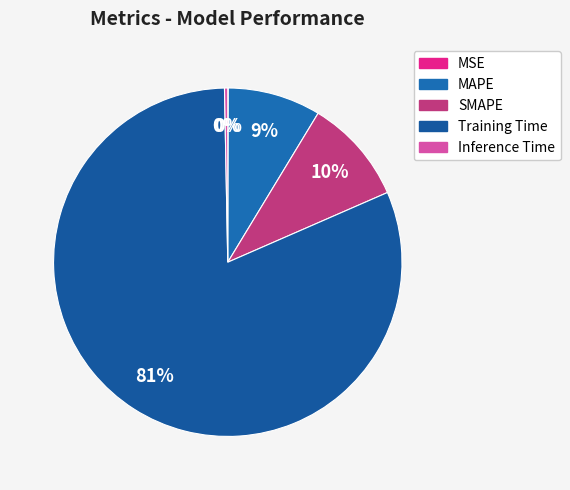

To the nearest percent, what is the combined percentage of Training Time and MAPE?

90%